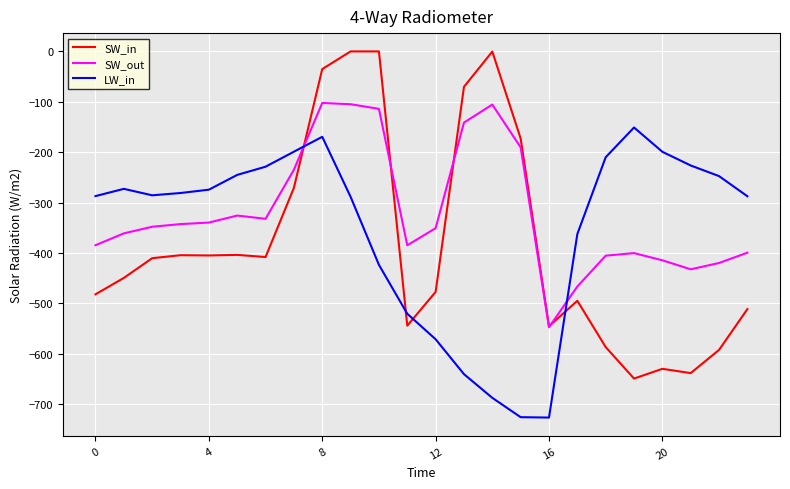

What is the smallest value displayed?

-726.6